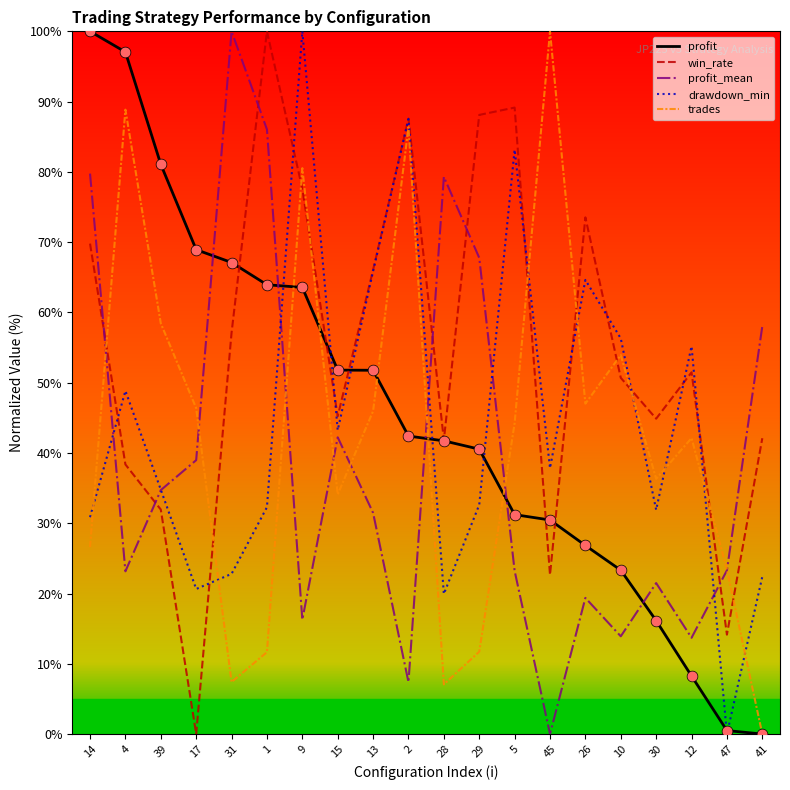

At how many categories does at least one series exceed 86?

9